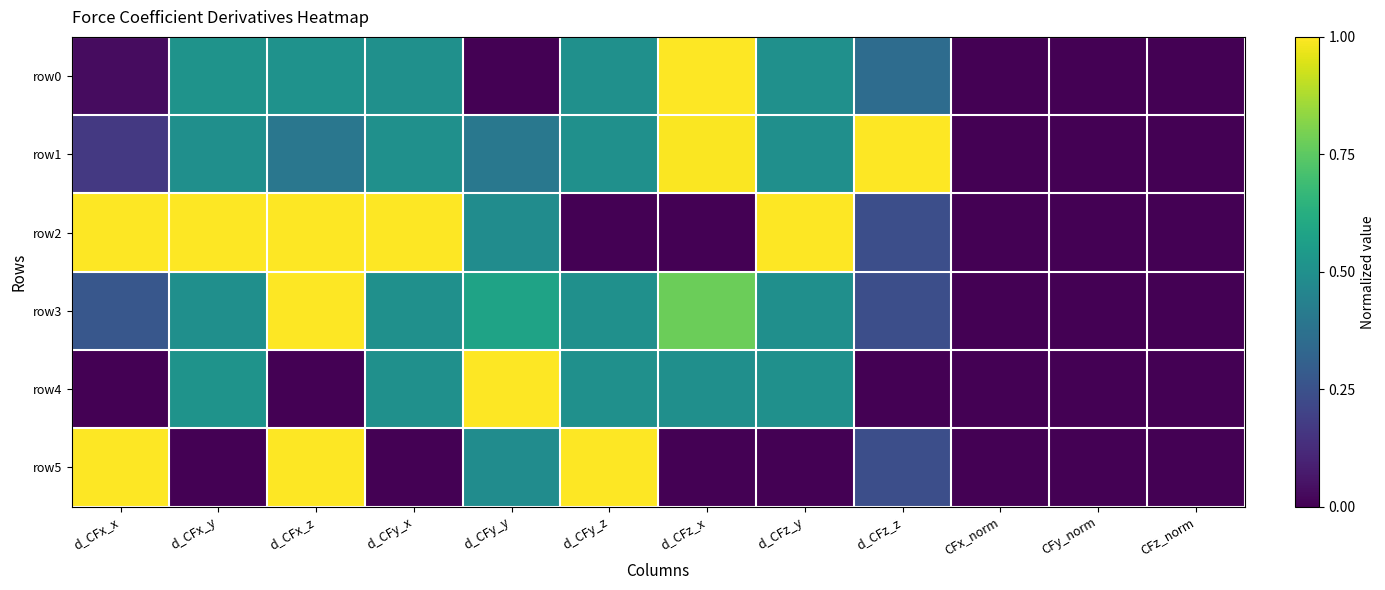

Between d_CFz_x and d_CFz_z, which series saw the biggest shift?

row0